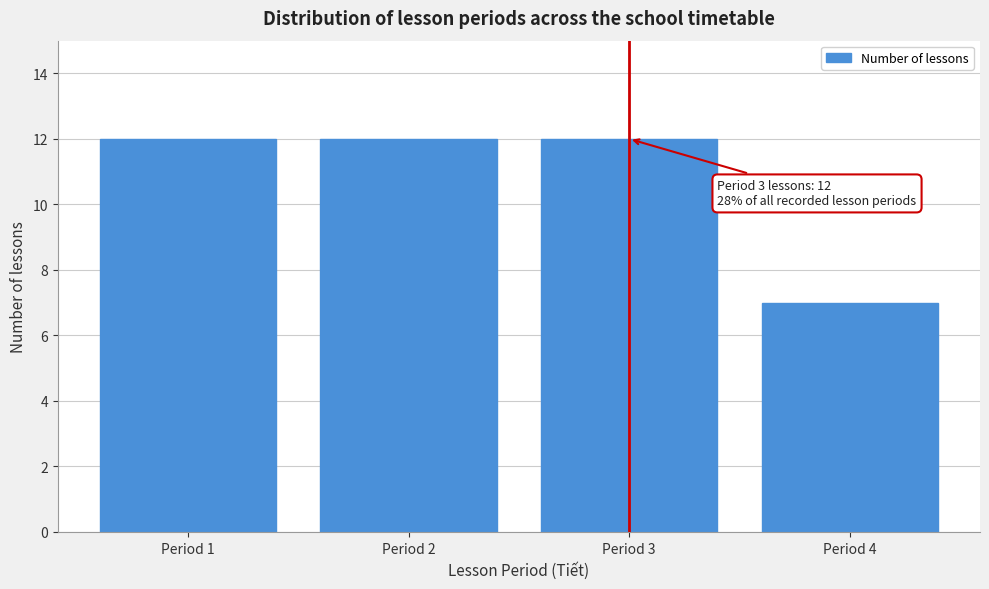

Reading left to right, extract all data points from this chart.

Period 1=12	Period 2=12	Period 3=12	Period 4=7